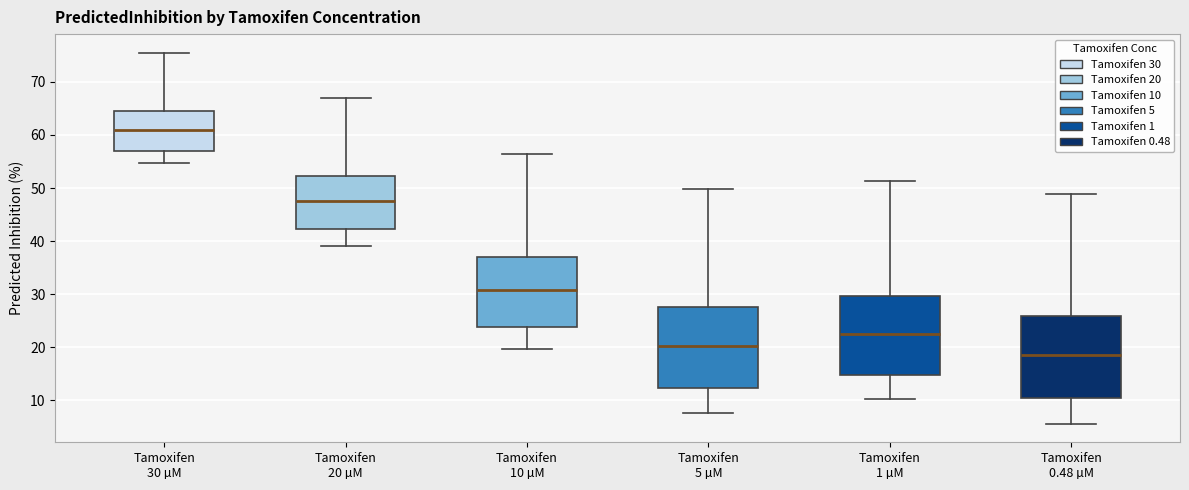

Reading left to right, transcribe this box plot: for each box, give where its median line is, the range the box spans, and where its two whiskers end, as read against the y-axis. The values are not printed on the chart, so give them approximately, as read against the axis.

Tamoxifen 30 µM: median 61, box 57 to 65, whiskers 55 to 75
Tamoxifen 20 µM: median 48, box 42 to 52, whiskers 39 to 67
Tamoxifen 10 µM: median 31, box 24 to 37, whiskers 20 to 56
Tamoxifen 5 µM: median 20, box 12 to 28, whiskers 8 to 50
Tamoxifen 1 µM: median 23, box 15 to 30, whiskers 10 to 51
Tamoxifen 0.48 µM: median 19, box 10 to 26, whiskers 6 to 49